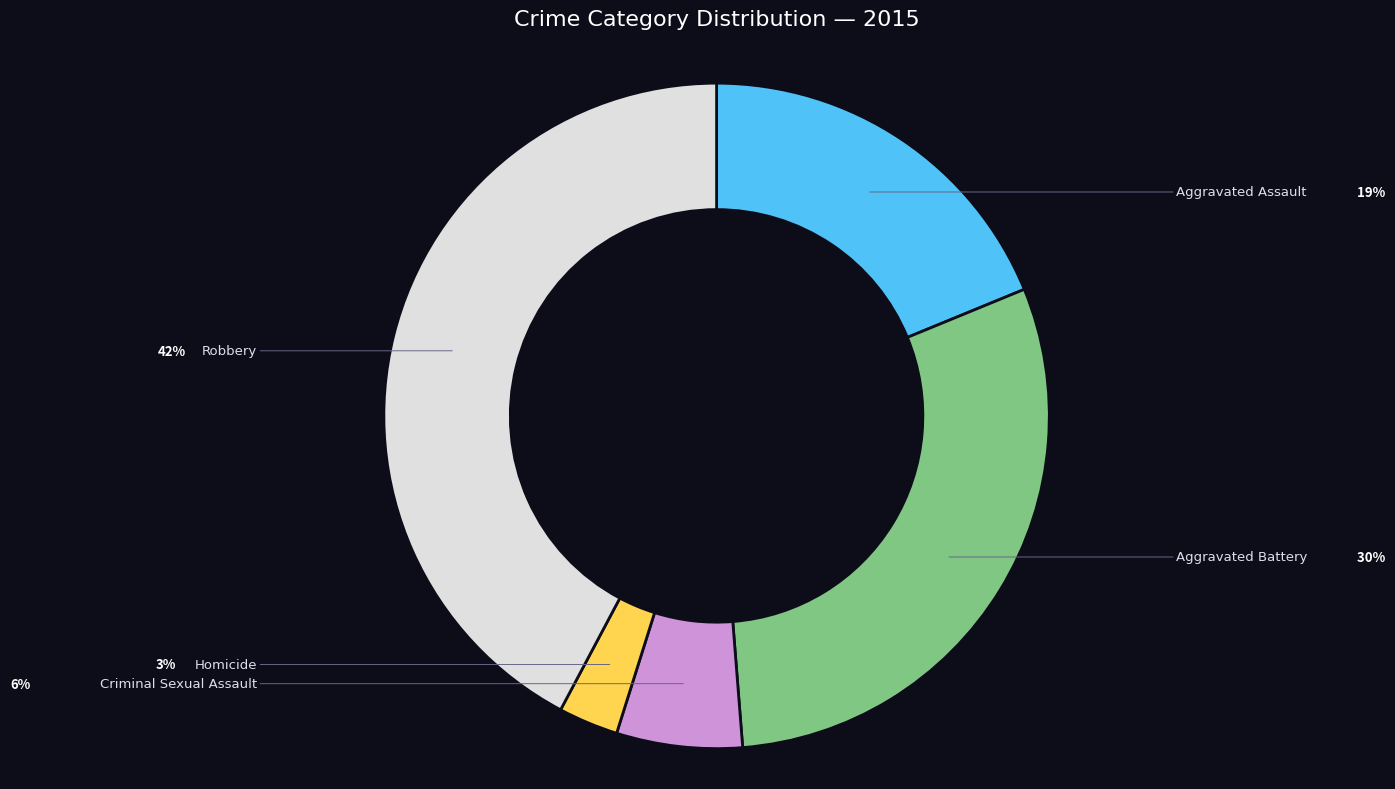

Is there a majority slice in this chart?

No